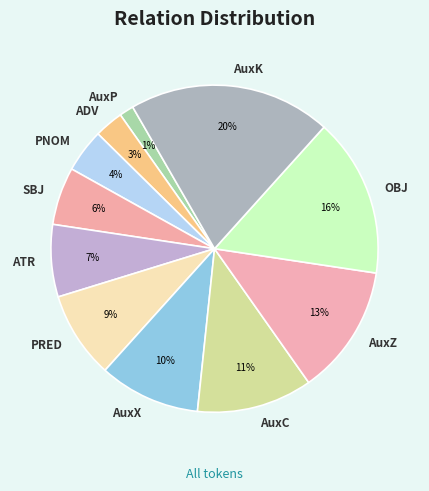

Is the sum of ATR and AuxK greater than half?

No